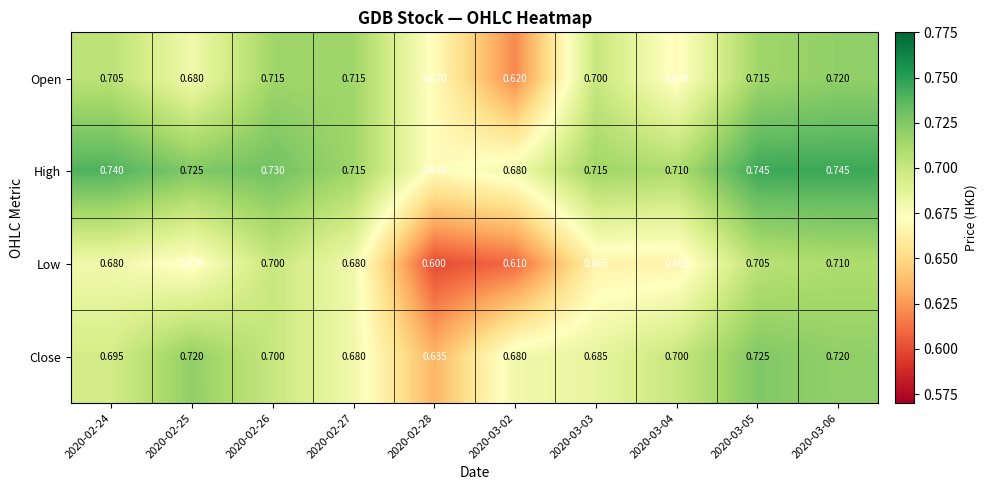

What is the smallest value displayed?

0.6